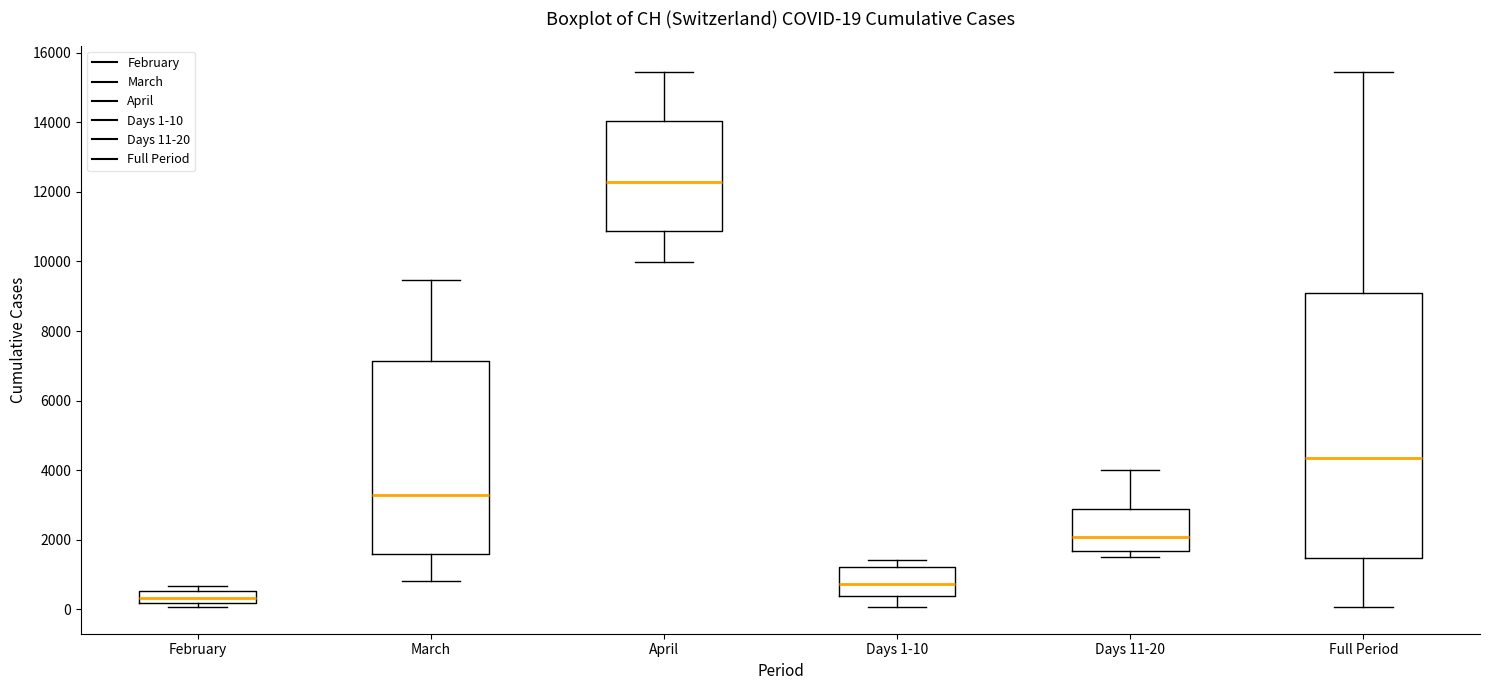

Comparing the boxes themselves (not the whiskers), which one is the tallest?

Full Period